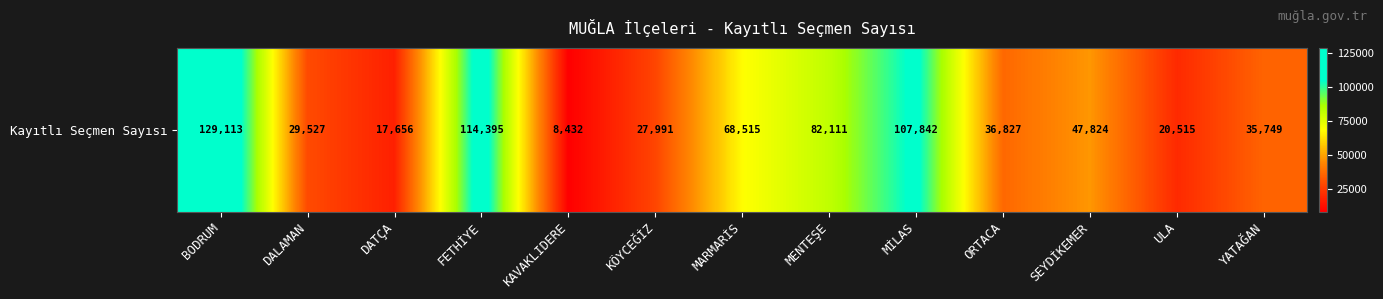

List the labels in order of value, largest first.

BODRUM, FETHİYE, MİLAS, MENTEŞE, MARMARİS, SEYDİKEMER, ORTACA, YATAĞAN, DALAMAN, KÖYCEĞİZ, ULA, DATÇA, KAVAKLIDERE